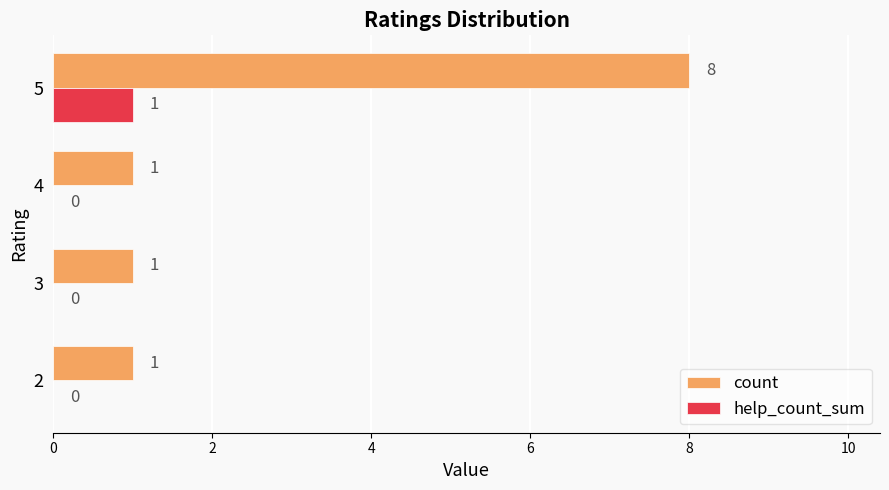

Count the count values in the range 1 to 8.

4